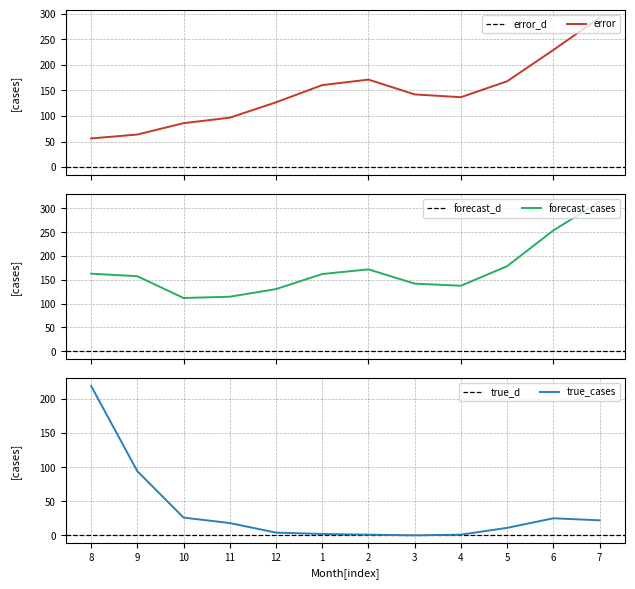

True or false: error and forecast_cases cross at least once.

False